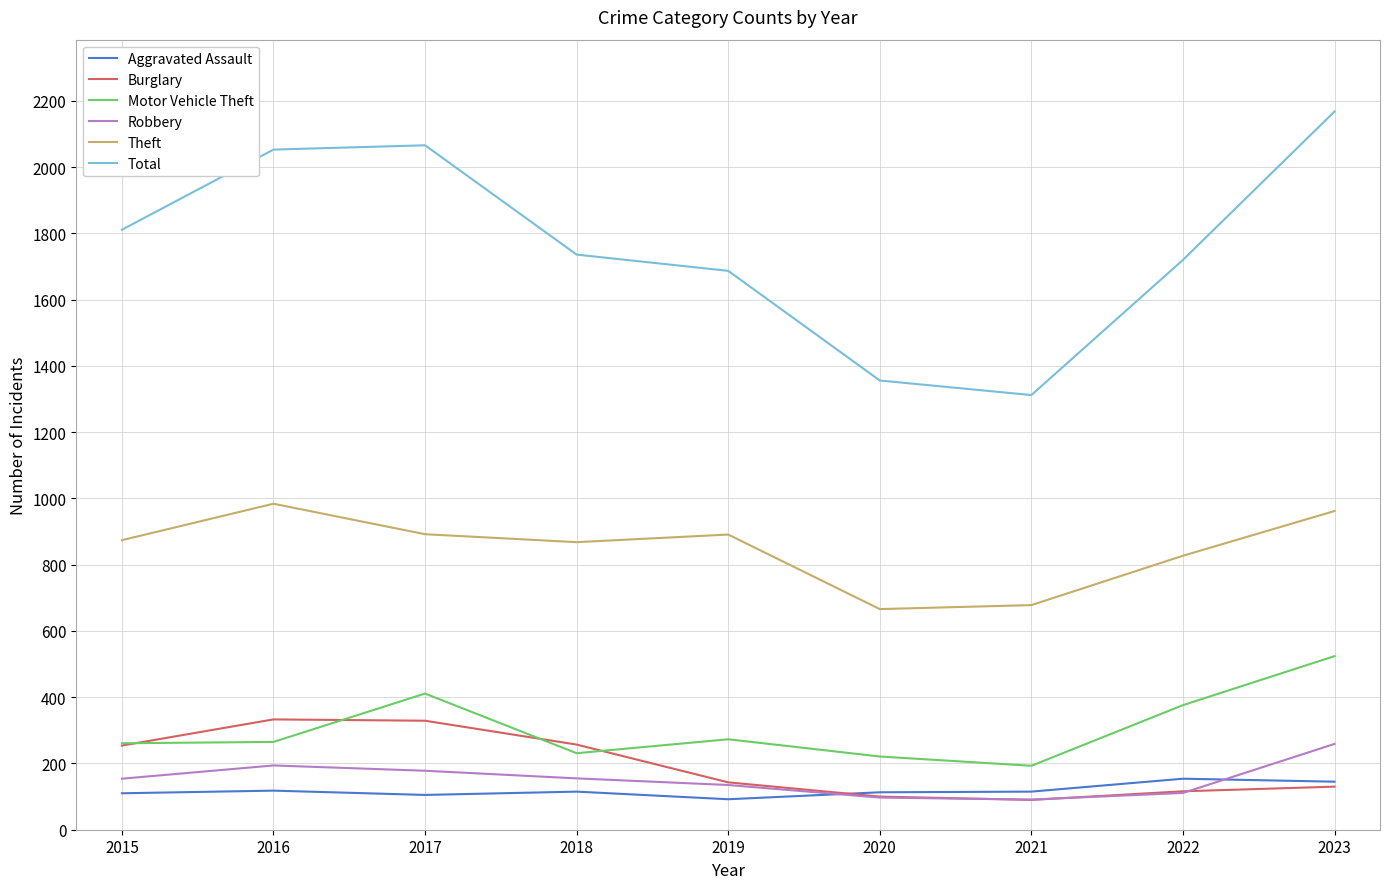

What are all the series names shown in the legend?

Aggravated Assault, Burglary, Motor Vehicle Theft, Robbery, Theft, Total